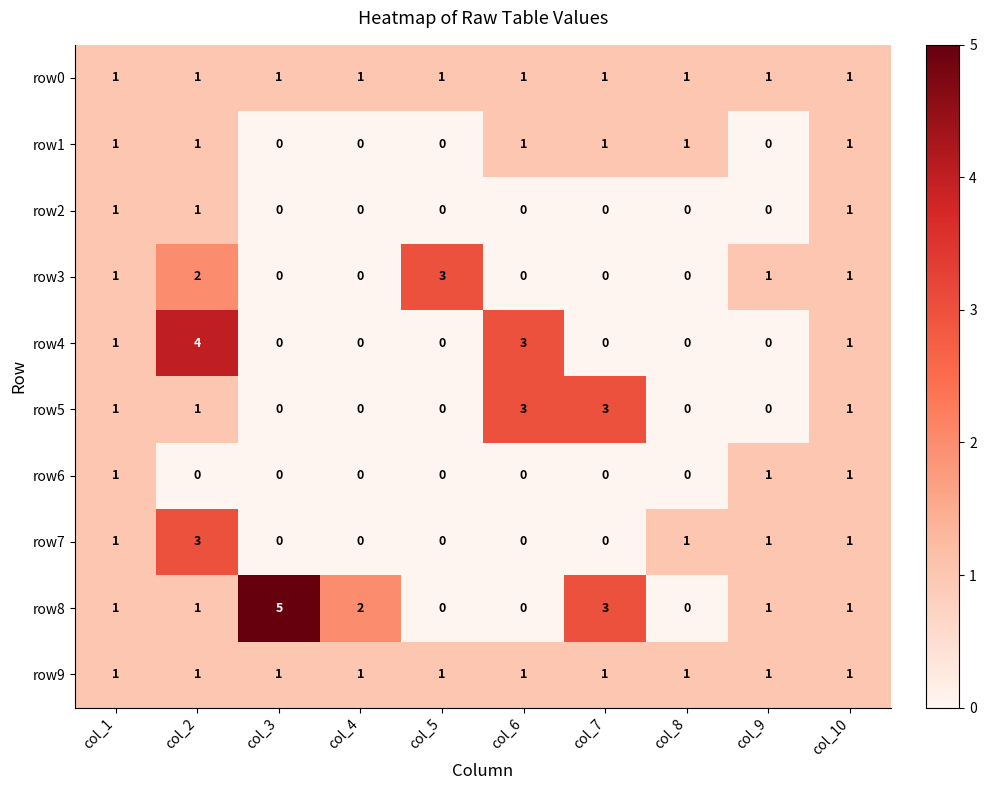

How many distinct data groups are displayed?

10